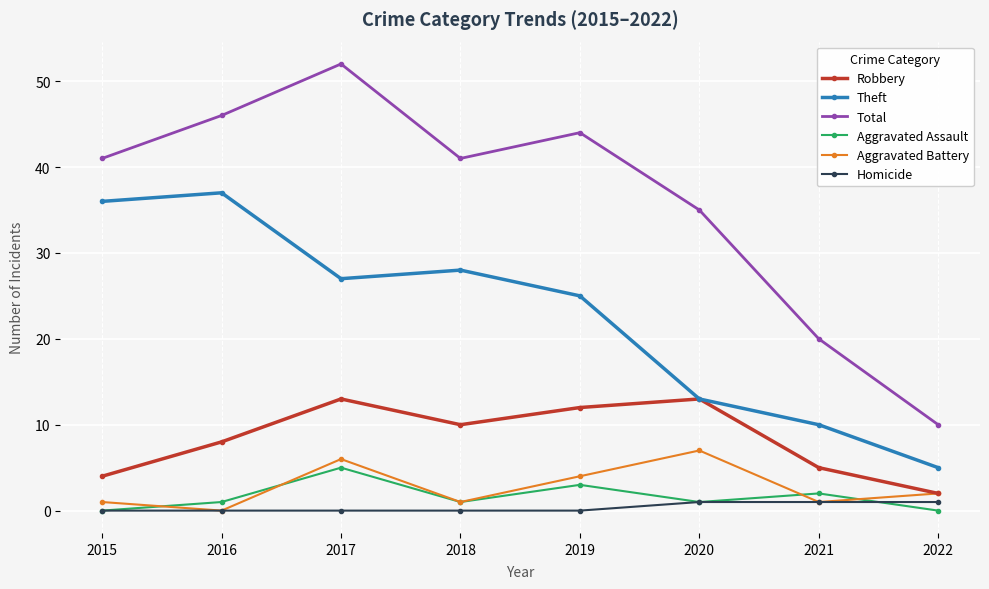

Is it true that Theft equals 6 at 2020?

False